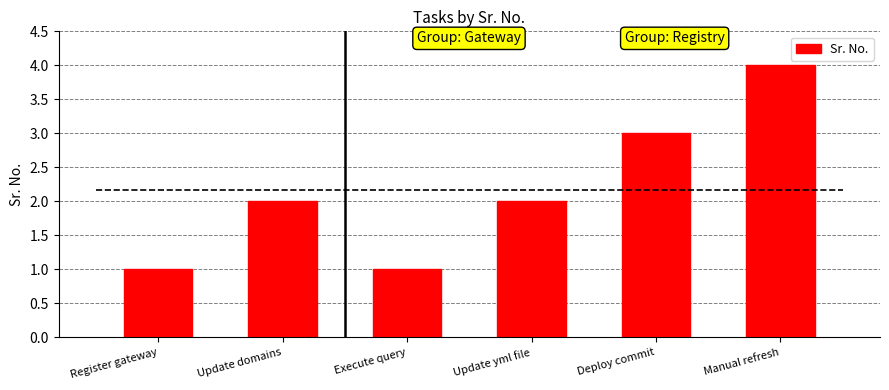

What is the difference between the second highest and minimum values?

2